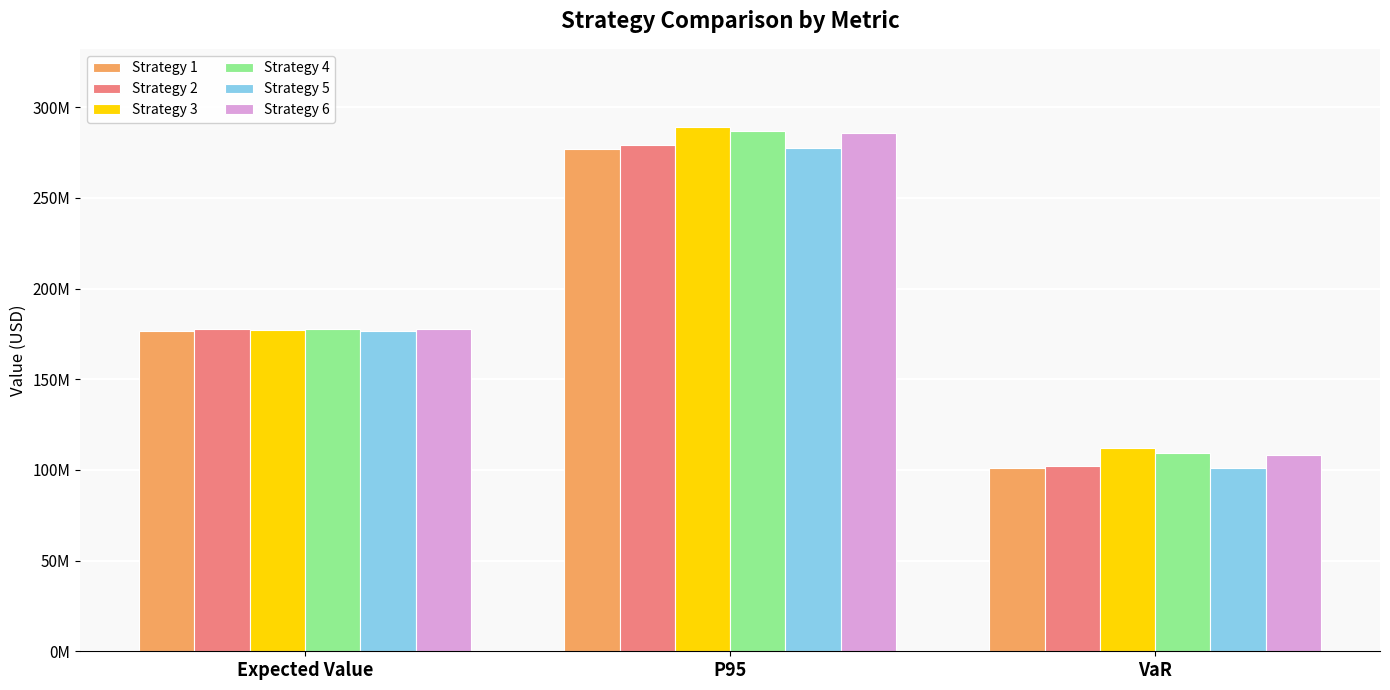

At which category is the sum across all series the highest?

P95